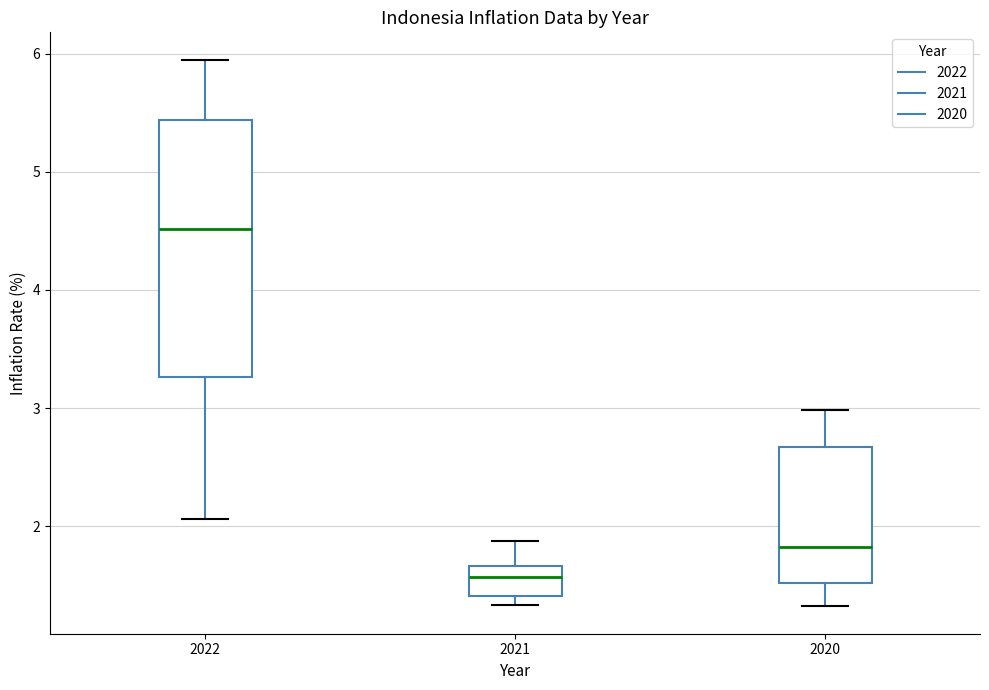

Where does the lower whisker of the box at x = 2020 end on the y-axis? The values are not printed on the chart, so give them approximately, as read against the axis.

1.3